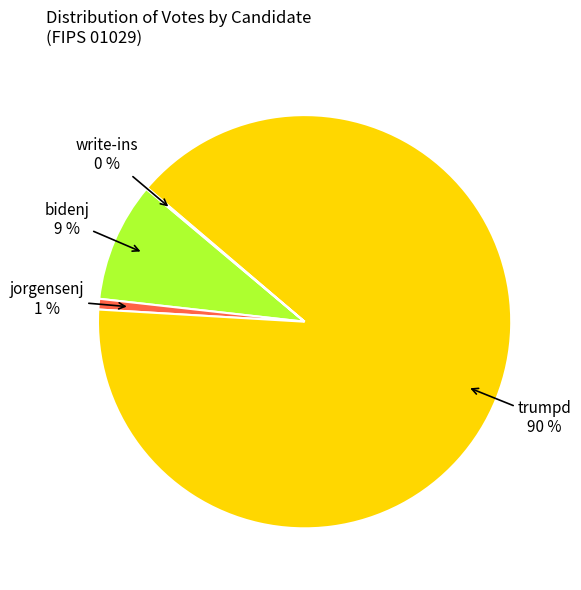

Is there any slice that represents more than half of the pie?

Yes